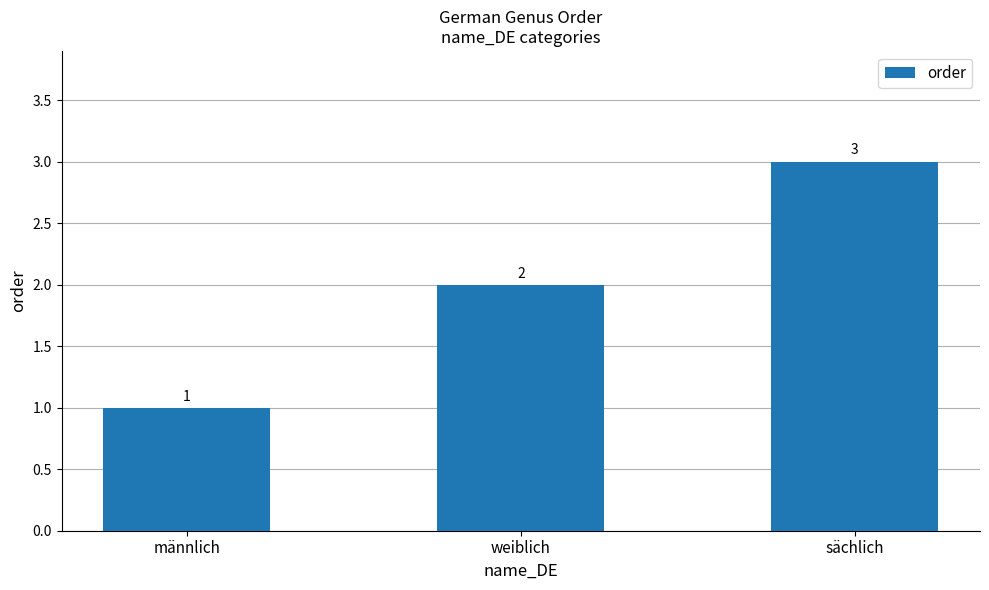

How many data points does each series have?

3